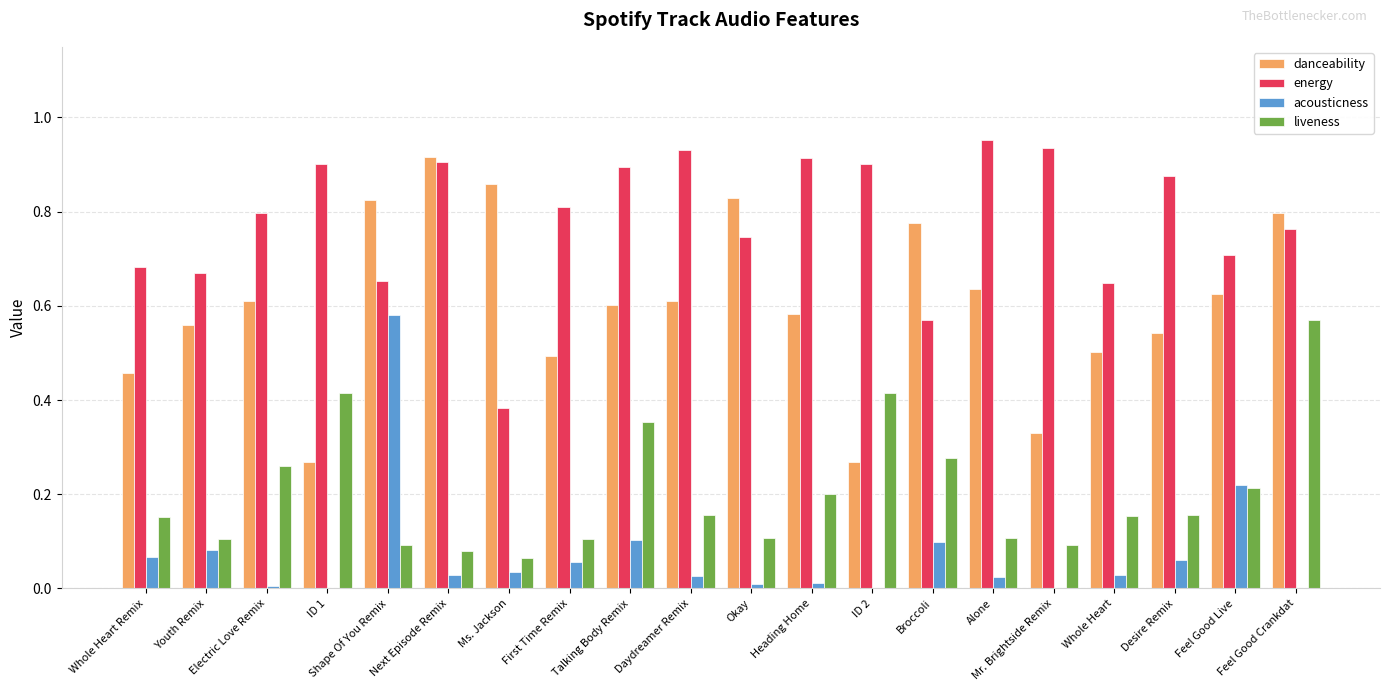

What are all the series names shown in the legend?

danceability, energy, acousticness, liveness